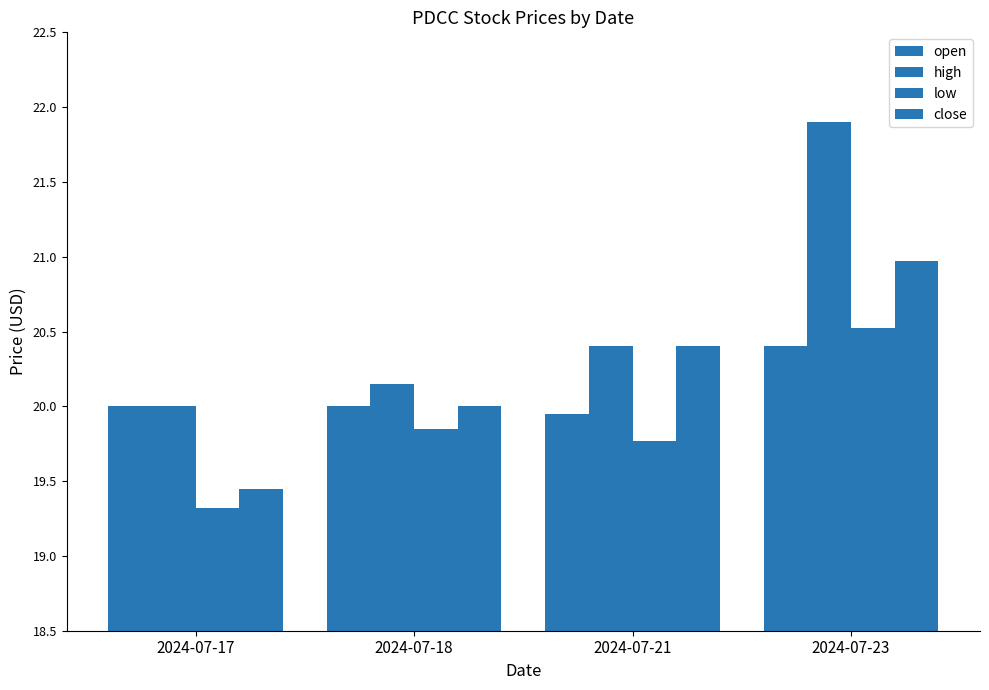

List the series in order of their overall mean, highest first.

high, close, open, low